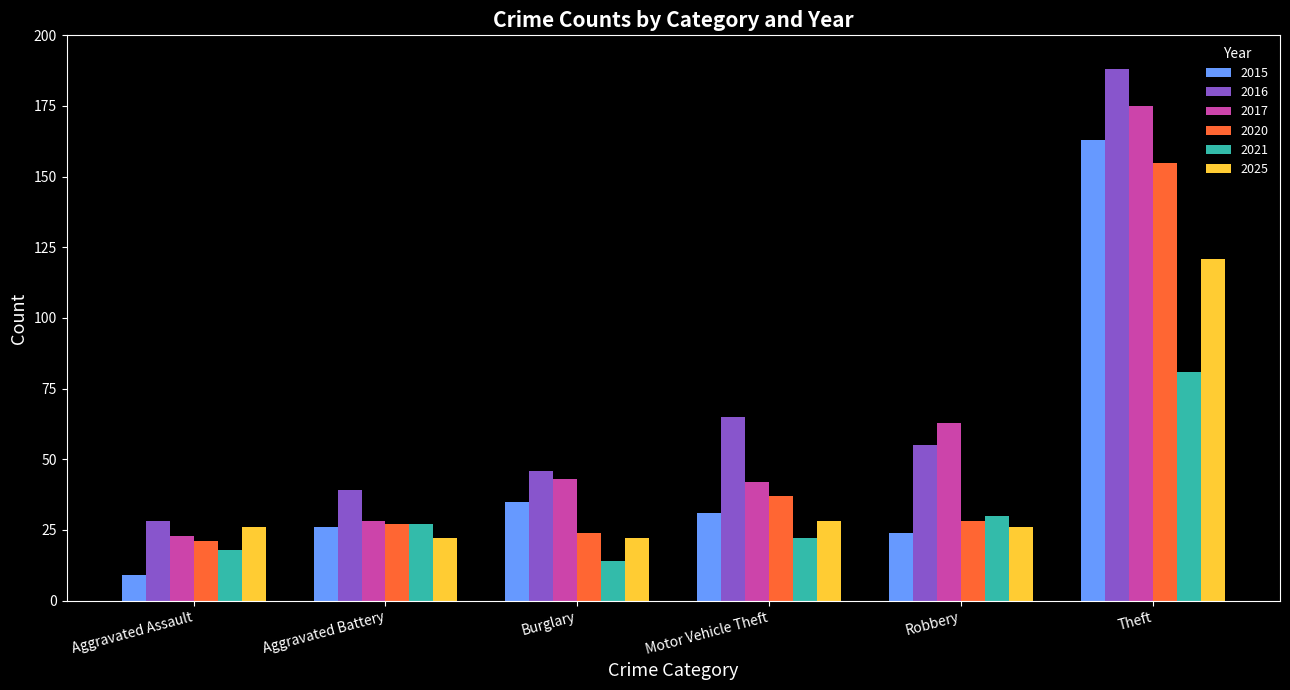

Which series changed the most between Robbery and Theft?

2015